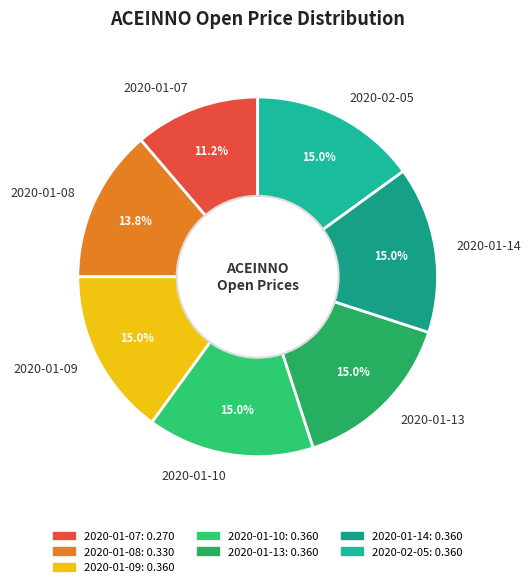

Is there a majority slice in this chart?

No